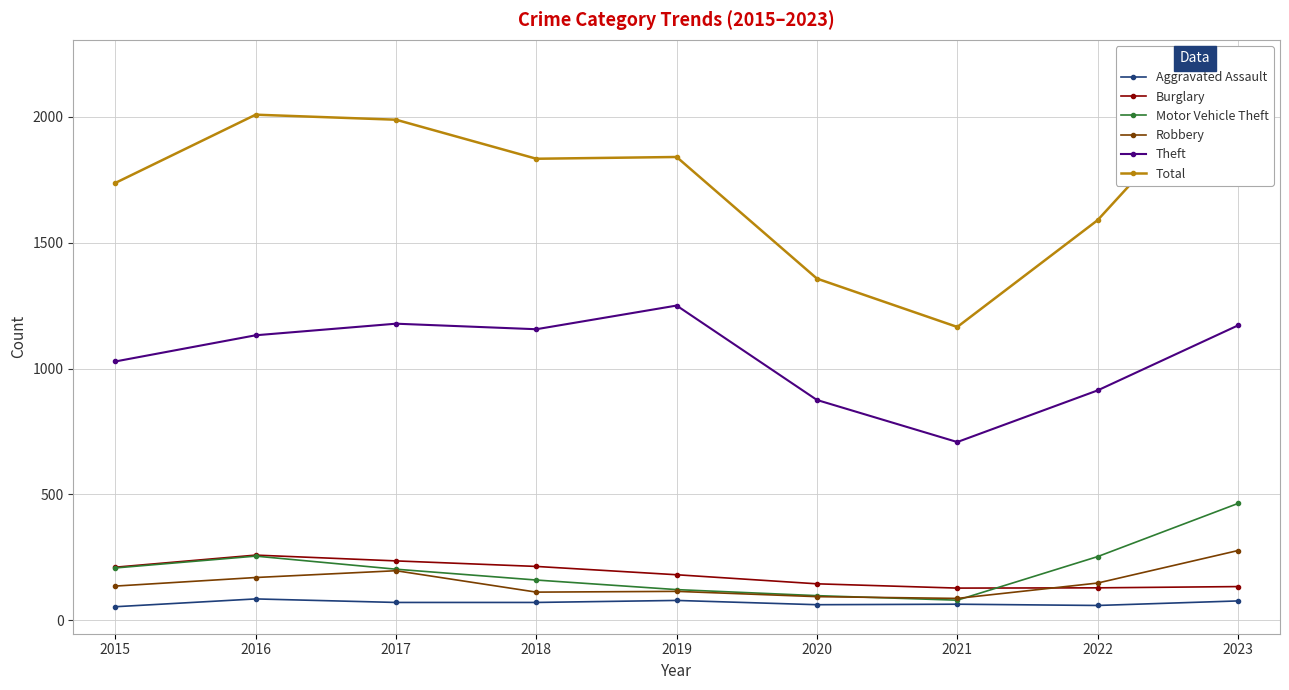

Which series has the largest total across all categories?

Total